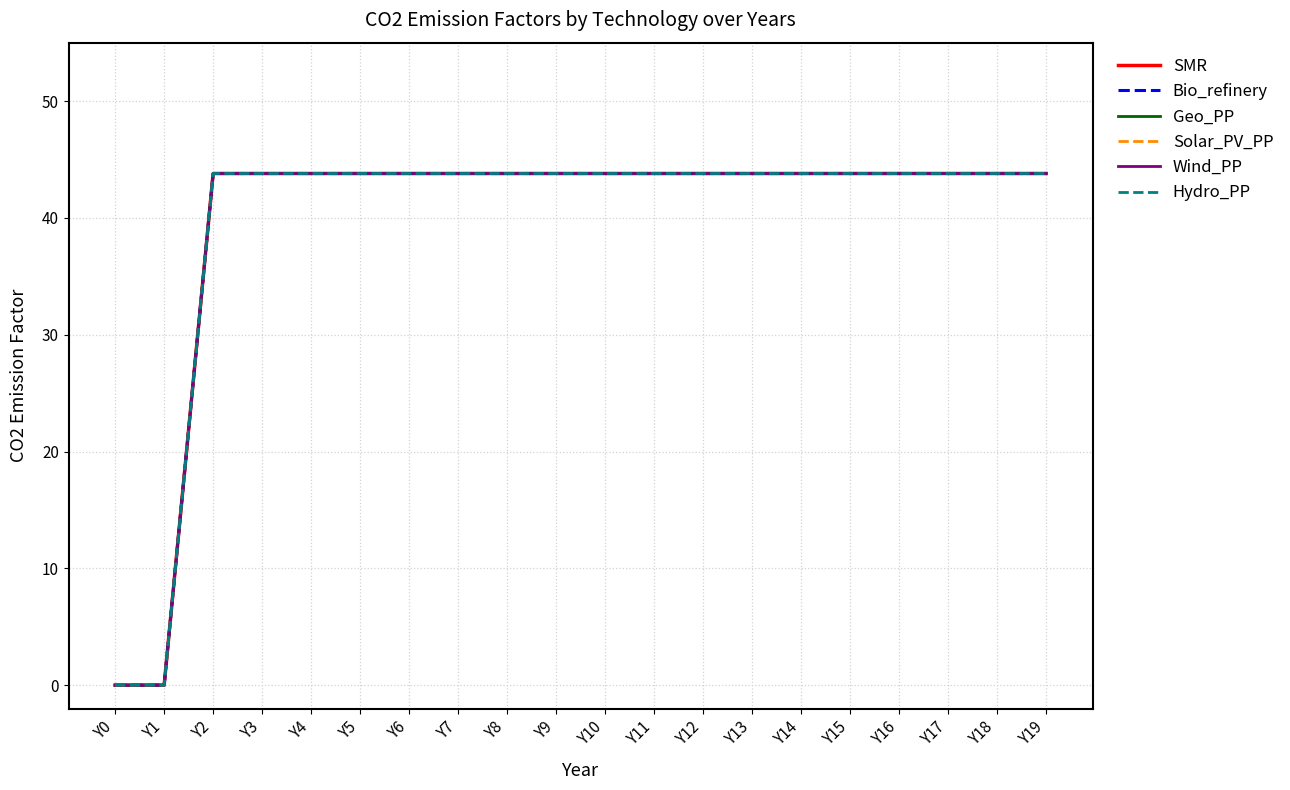

At which label does Hydro_PP reach its minimum?

Y0